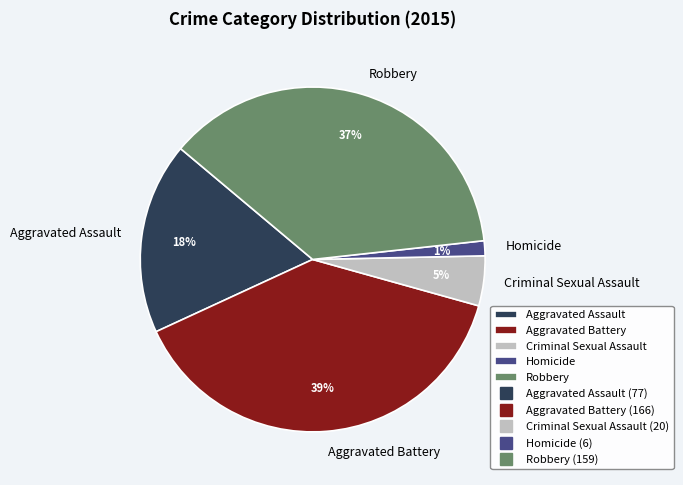

Combined, do Aggravated Assault and Aggravated Battery account for over 50%?

Yes